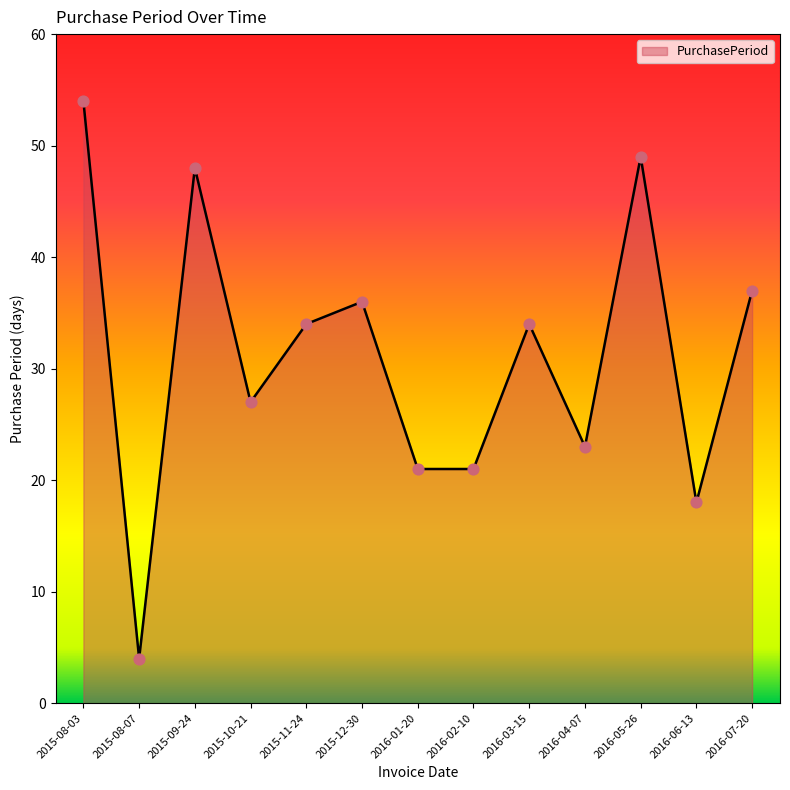

Which has a higher value, 2016-03-15 or 2016-07-20?

2016-07-20